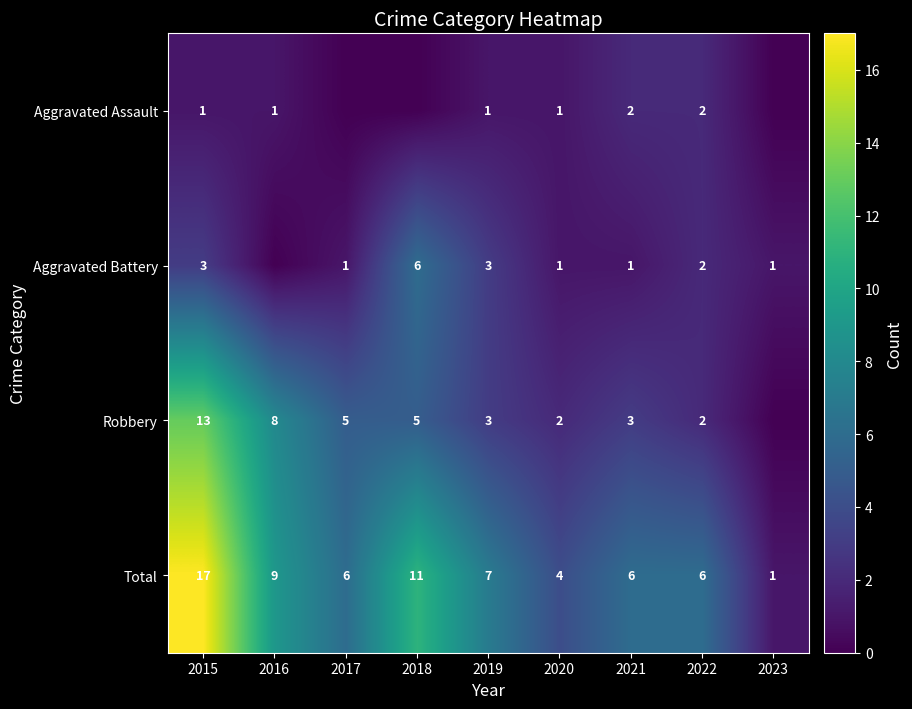

At which label does Total reach its peak?

2015